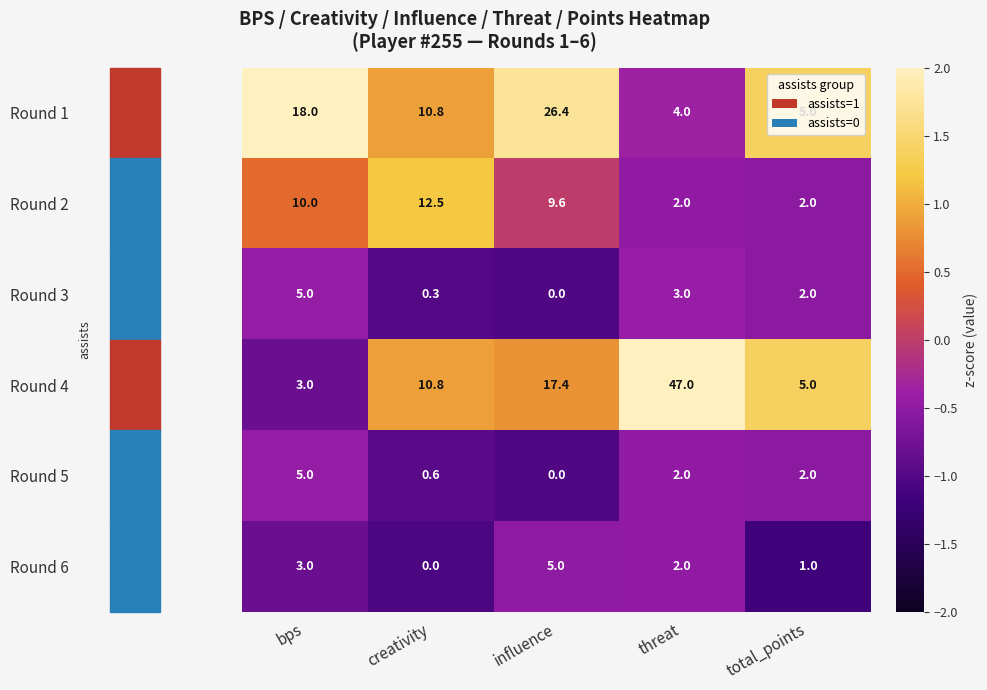

What is the difference between the maximum and second lowest values in the Round 4 series?

42.0